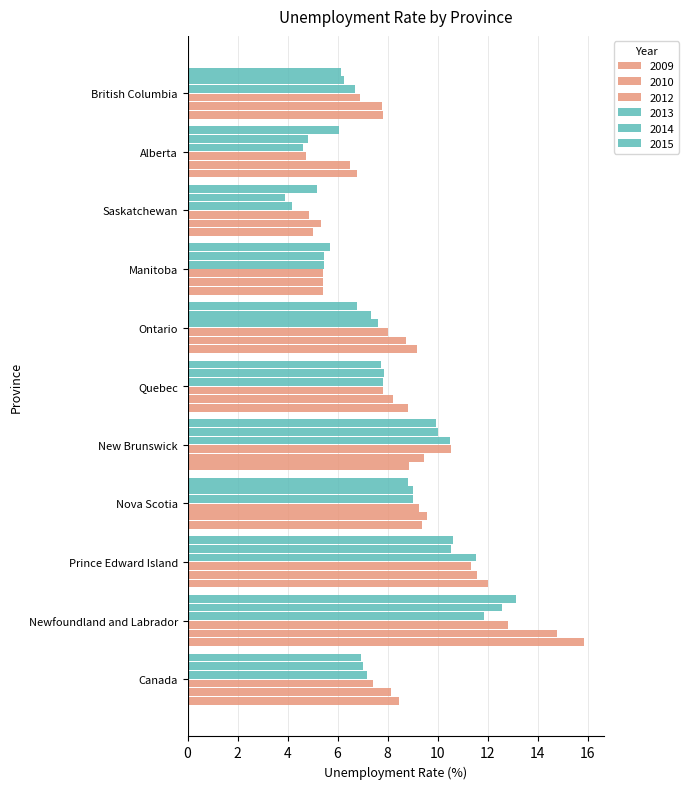

The value of 2014 at Saskatchewan is 3.9. True or false?

True